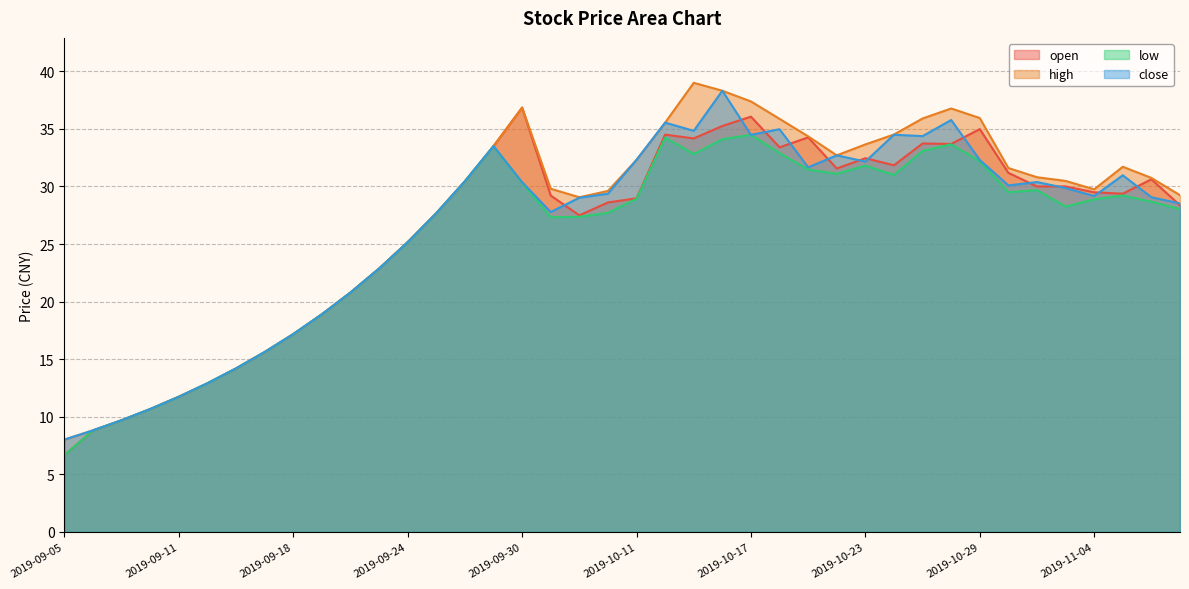

What is the value of the high point at the 1st from the left?

8.0